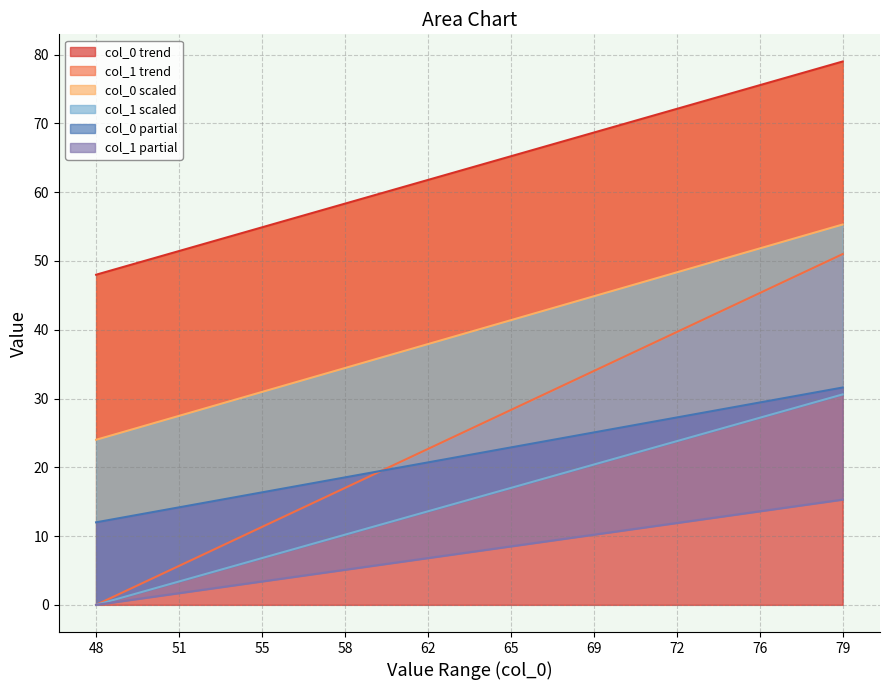

Count the number of categories in the chart.

2